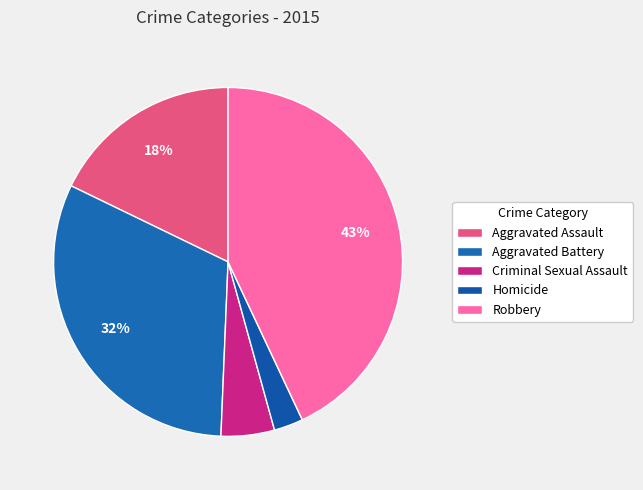

How much of the chart is everything except Aggravated Battery?

68.5%